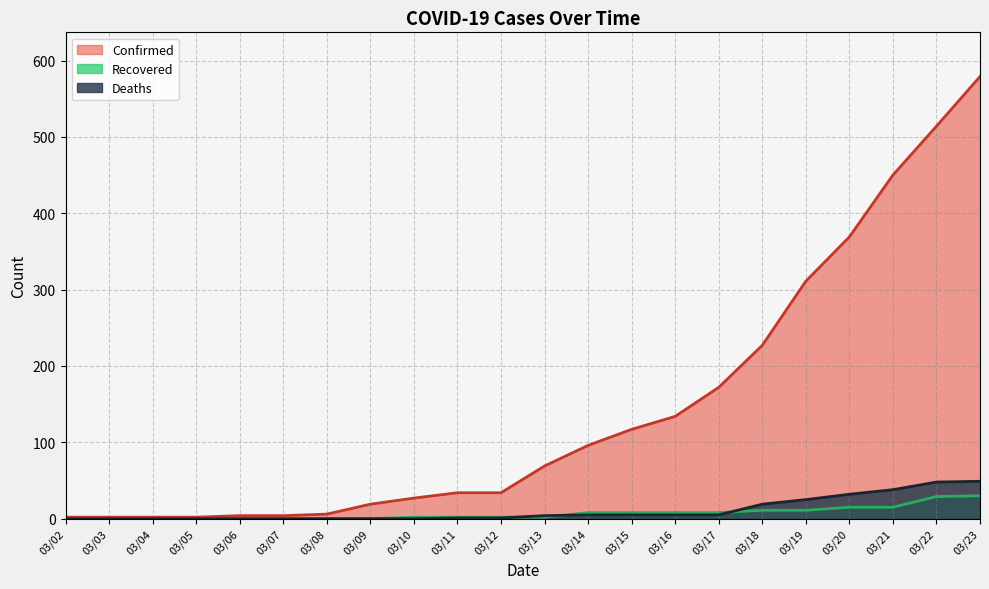

At how many categories does at least one series exceed 204?

6